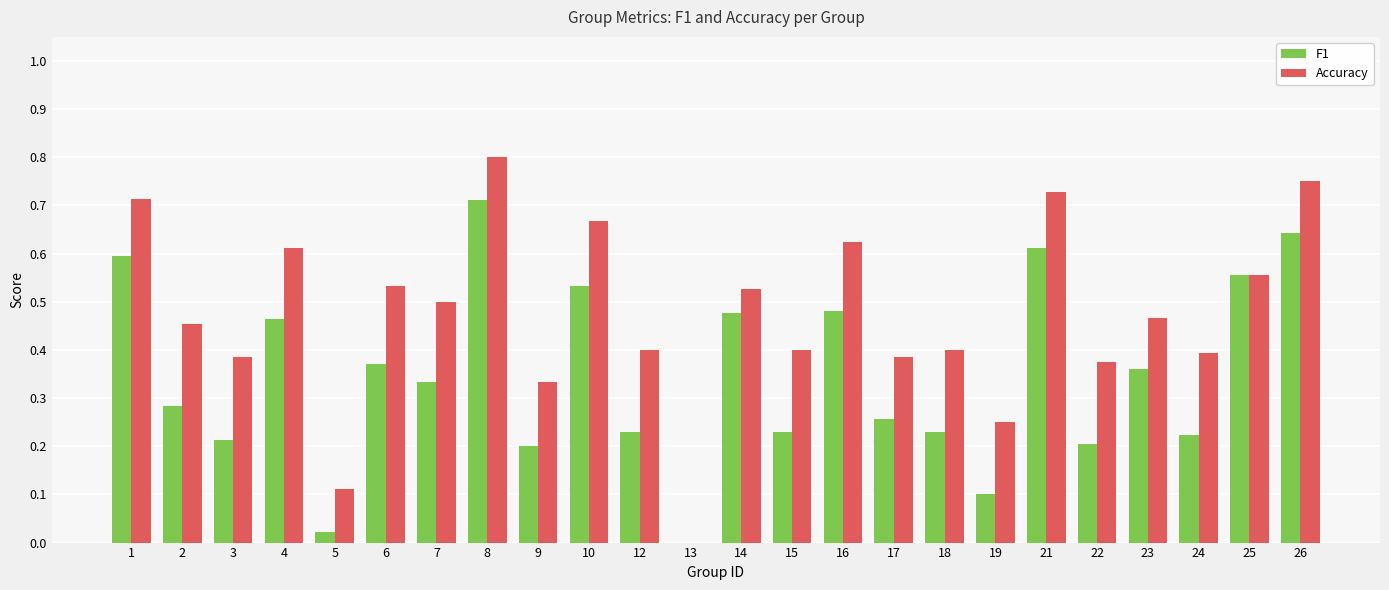

At which label does F1 reach its peak?

8